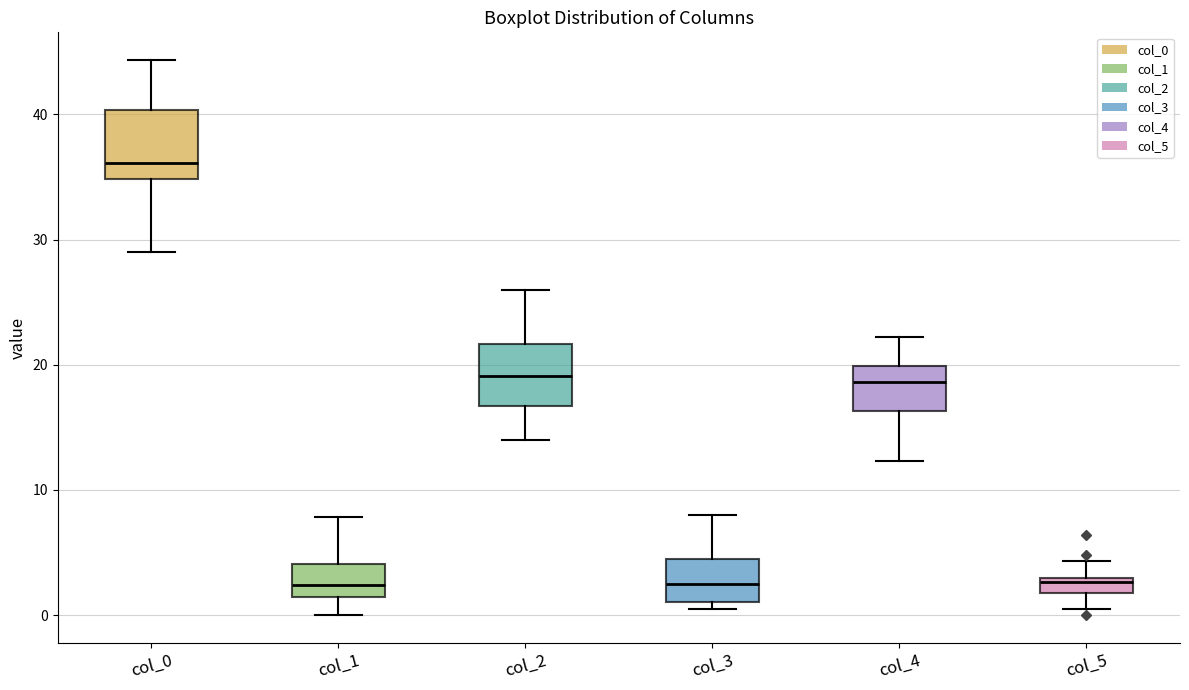

Where does the median line of the box for col_1 sit on the y-axis? The values are not printed on the chart, so give them approximately, as read against the axis.

2